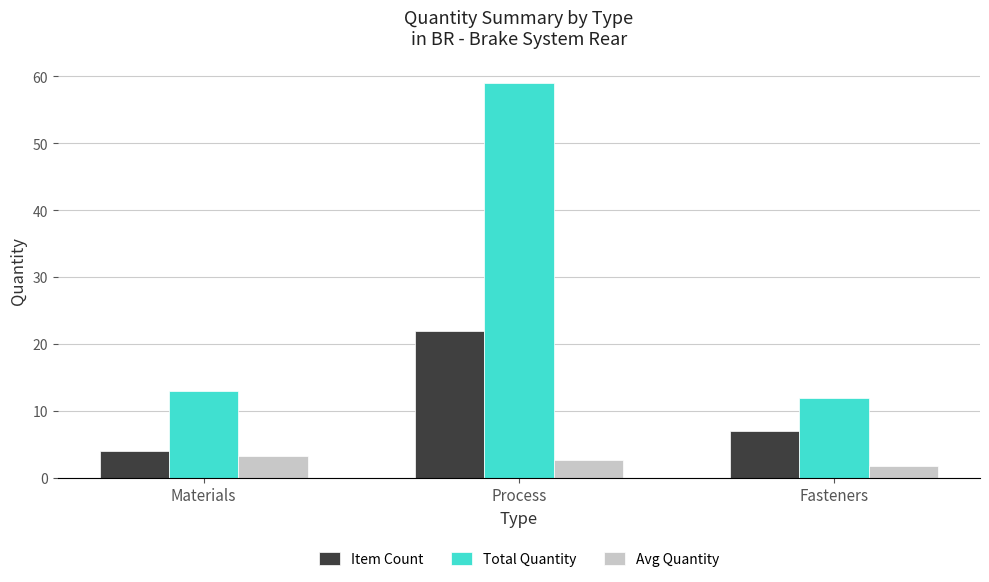

List the series in order of their peak value, highest first.

Total Quantity, Item Count, Avg Quantity